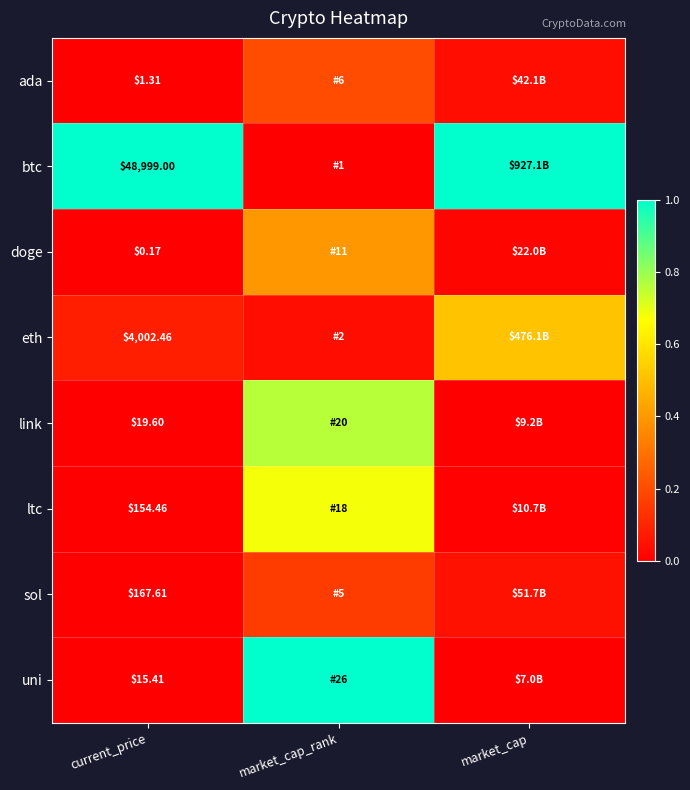

At current_price, list the series in order from largest to smallest.

btc, eth, sol, ltc, link, uni, ada, doge